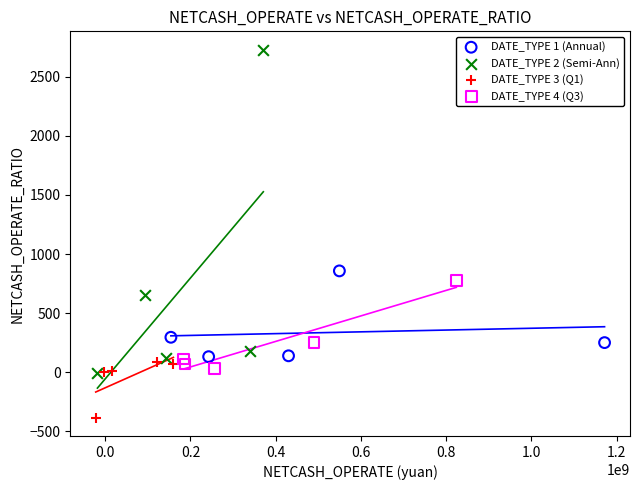

Which series contains the lowest Y value?

DATE_TYPE 3 (Q1)